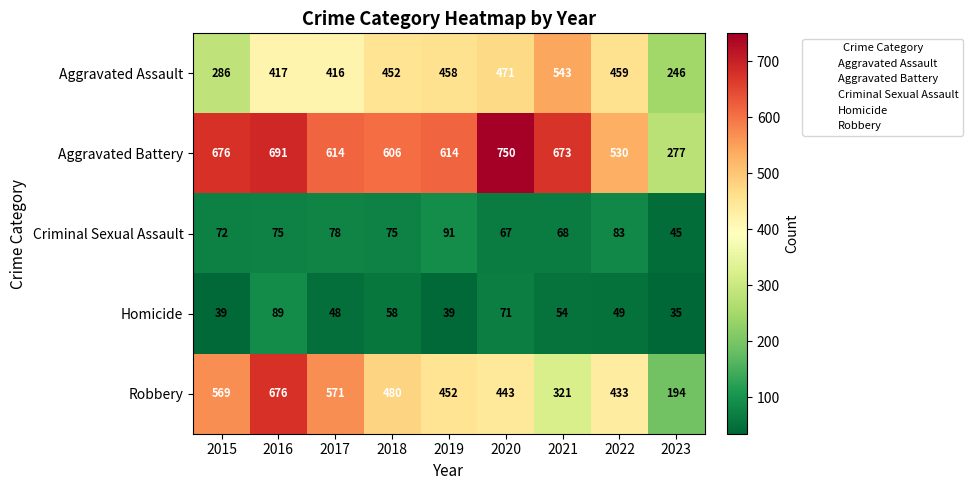

What is the greatest value displayed?

750